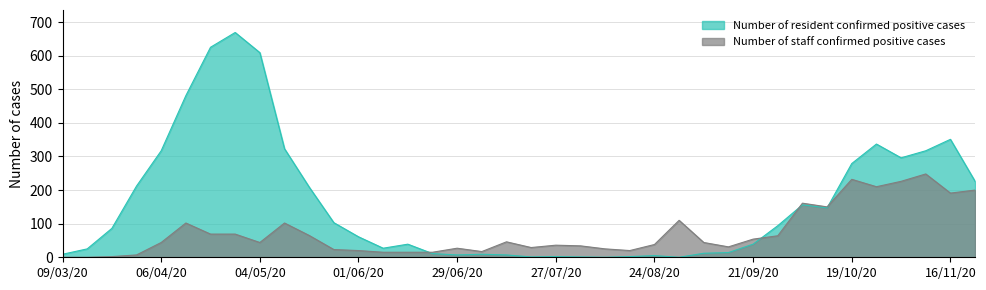

How many lines are shown in the chart?

2